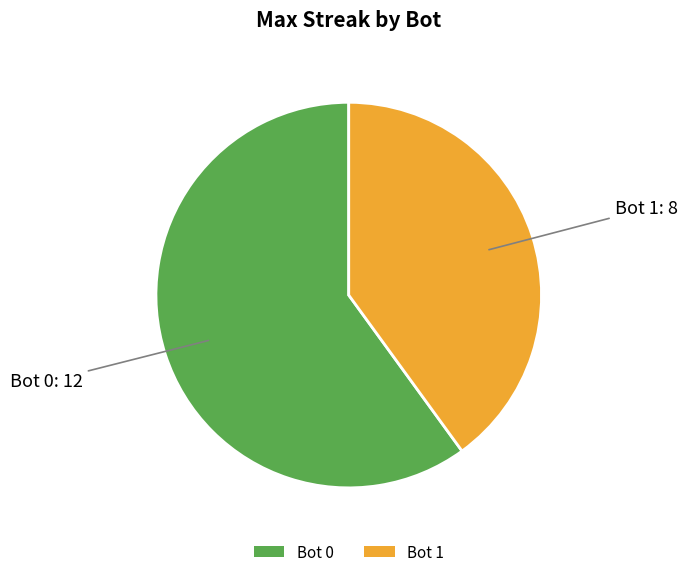

Which category has the smallest portion of the pie?

Bot 1